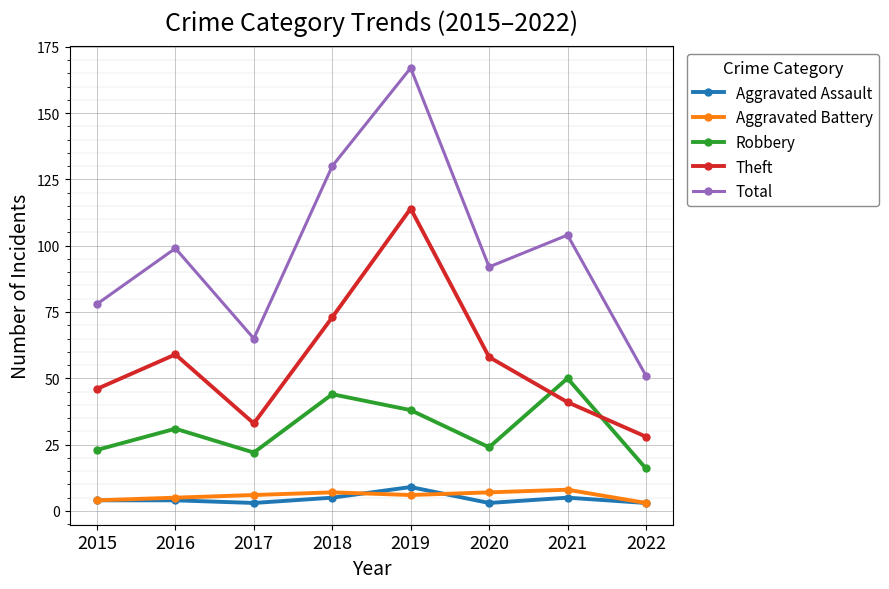

Which series has the largest range (max minus min)?

Total